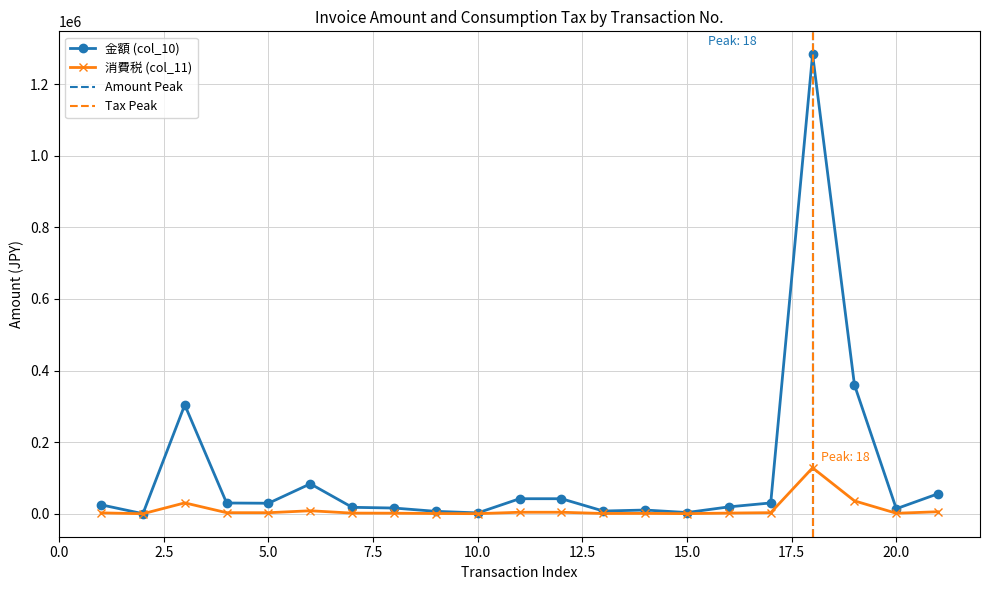

List the series in order of their peak value, lowest first.

消費税 (col_11), 金額 (col_10)